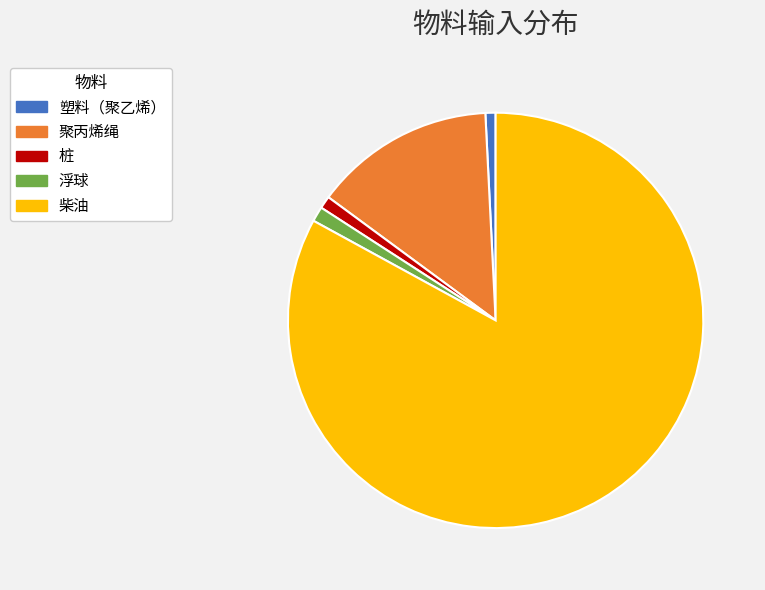

Does 柴油 account for over 50% of the chart?

Yes